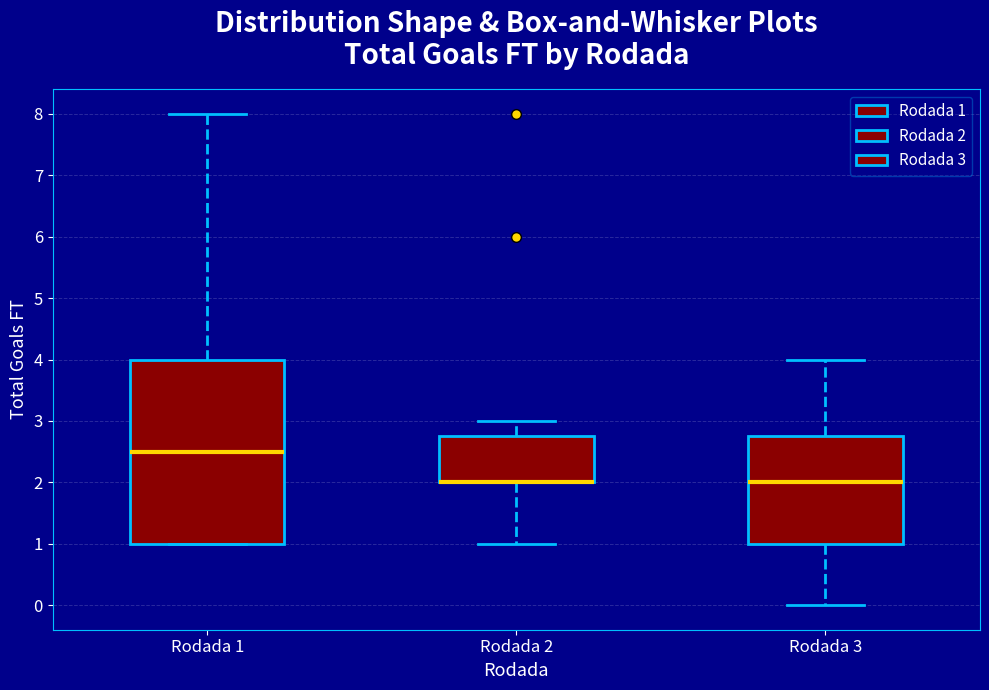

Reading left to right, read every box against the y-axis: the position of its median line, the range the box covers, and the ends of its whiskers. The values are not printed on the chart, so give them approximately, as read against the axis.

Rodada 1: median 2.5, box 1.0 to 4.0, whiskers 1.0 to 8.0
Rodada 2: median 2.0 (drawn on the box's lower edge), box 2.0 to 2.8, whiskers 1.0 to 3.0
Rodada 3: median 2.0, box 1.0 to 2.8, whiskers 0.0 to 4.0